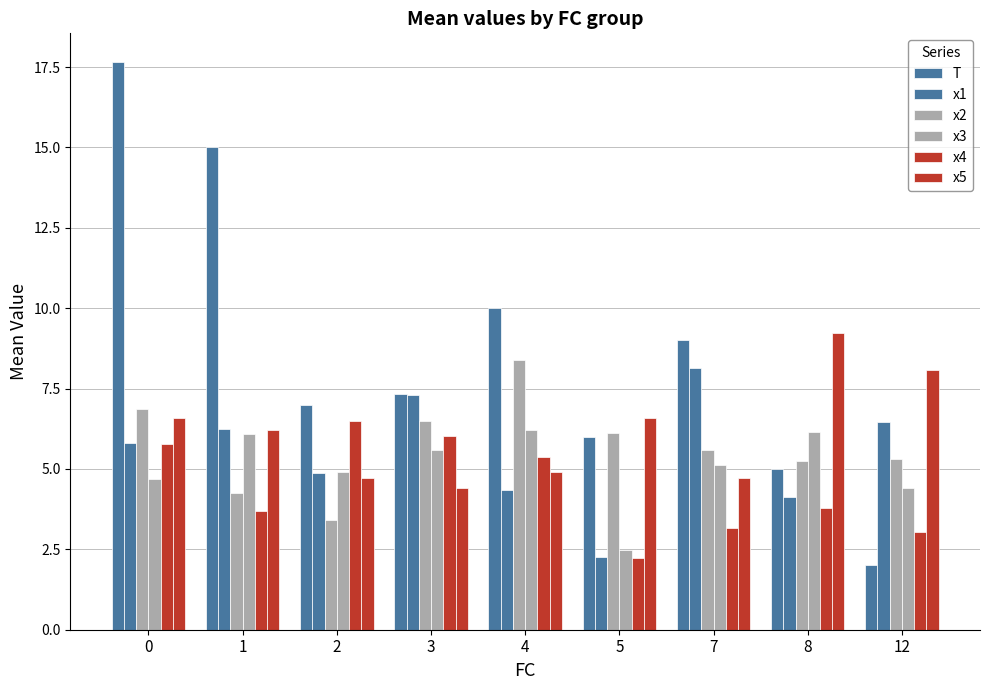

What is the value of the x1 bar at the 1st from the left?

5.8